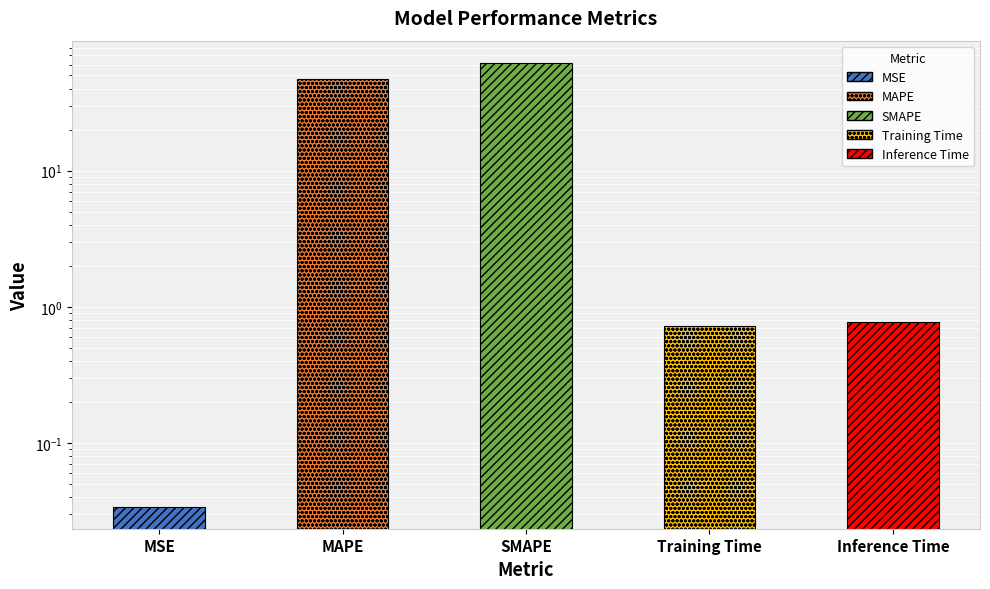

The value at Training Time is 0.7. True or false?

True